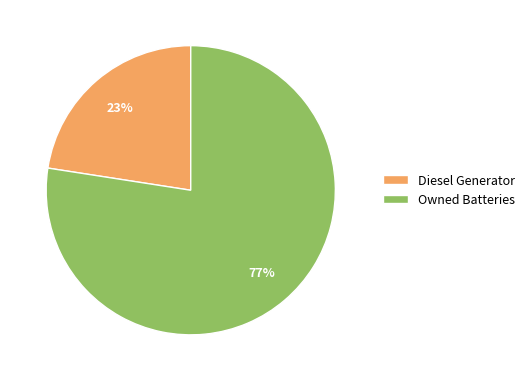

How many segments does this pie chart have?

2